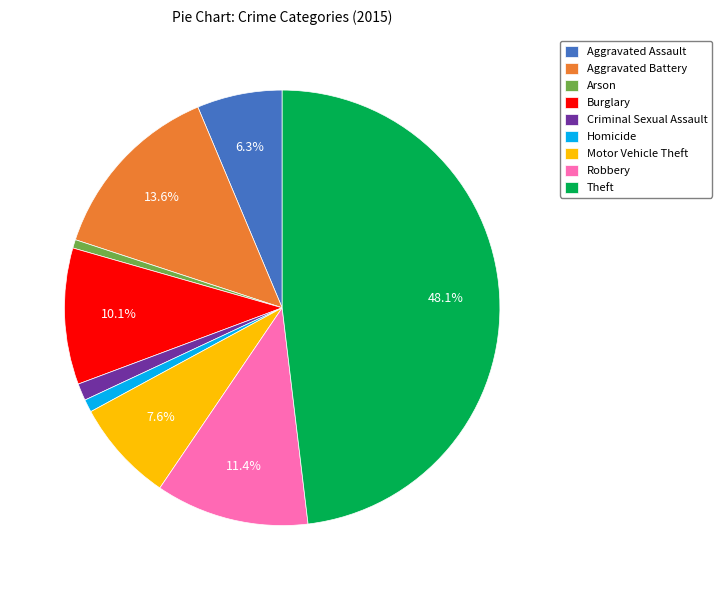

Does Motor Vehicle Theft account for over 50% of the chart?

No